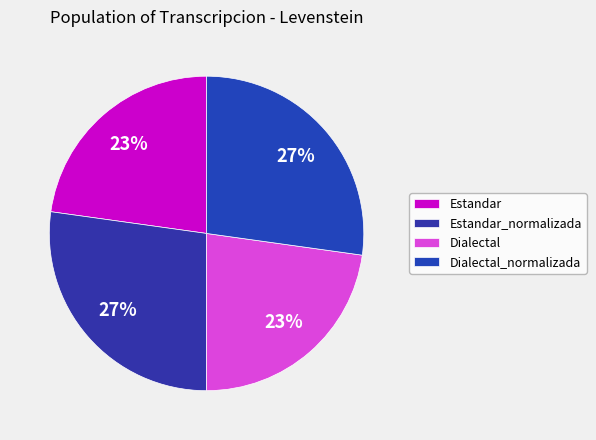

True or false: Dialectal_normalizada accounts for 27% of the total.

True